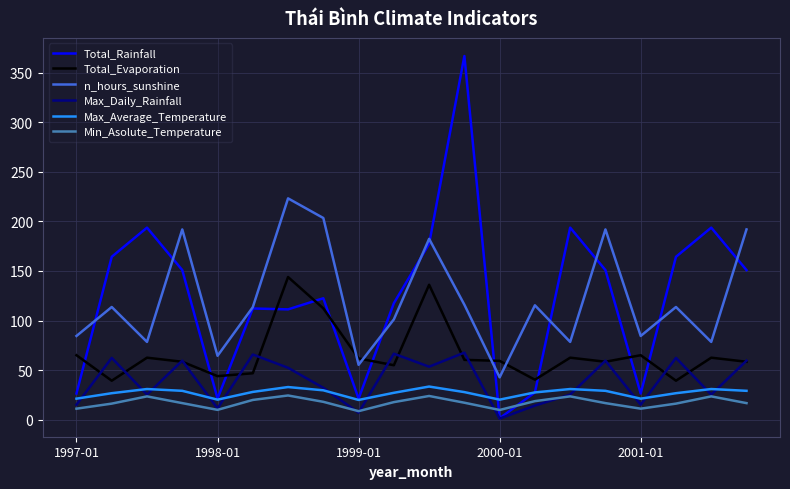

What is the minimum value for Min_Asolute_Temperature?

8.7